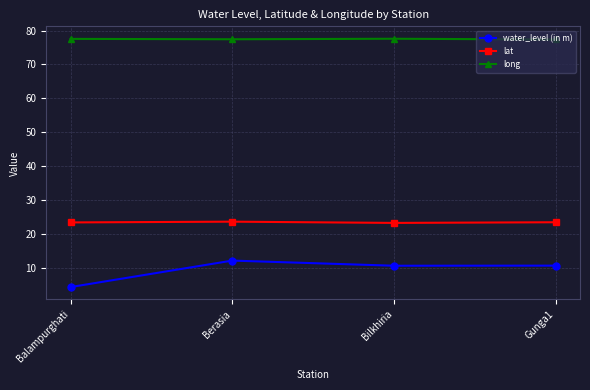

What is the total value across all series at Berasia?

113.2